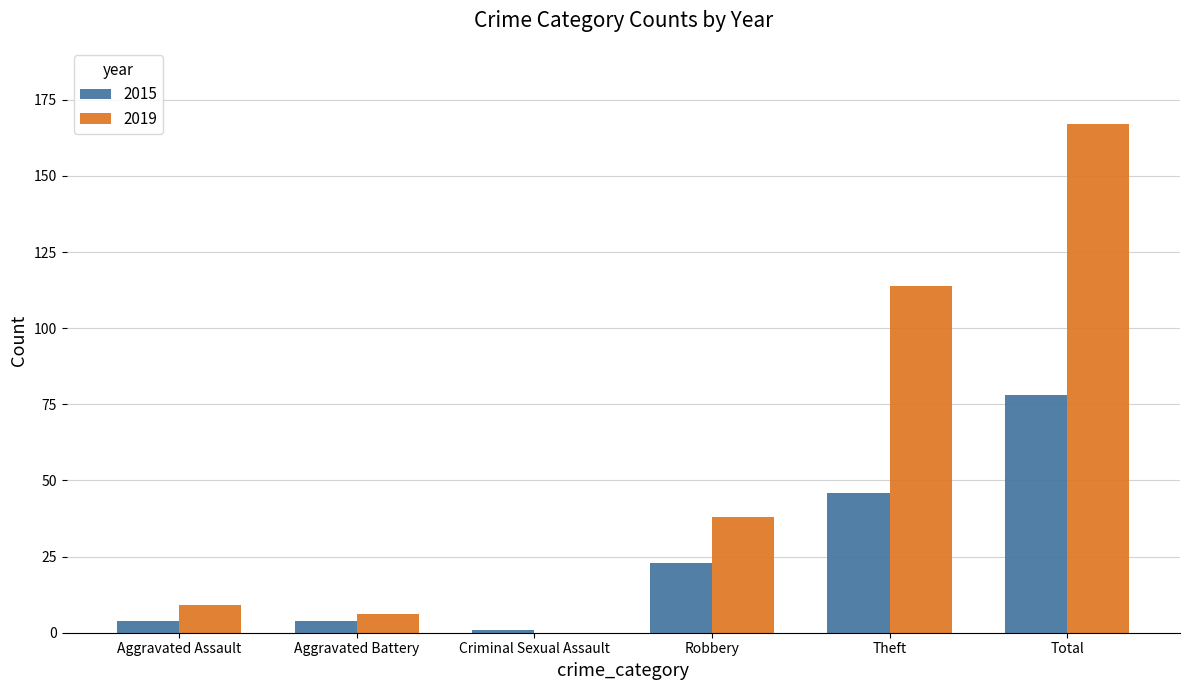

What is the sum of the 2015 values at Total and Theft?

124